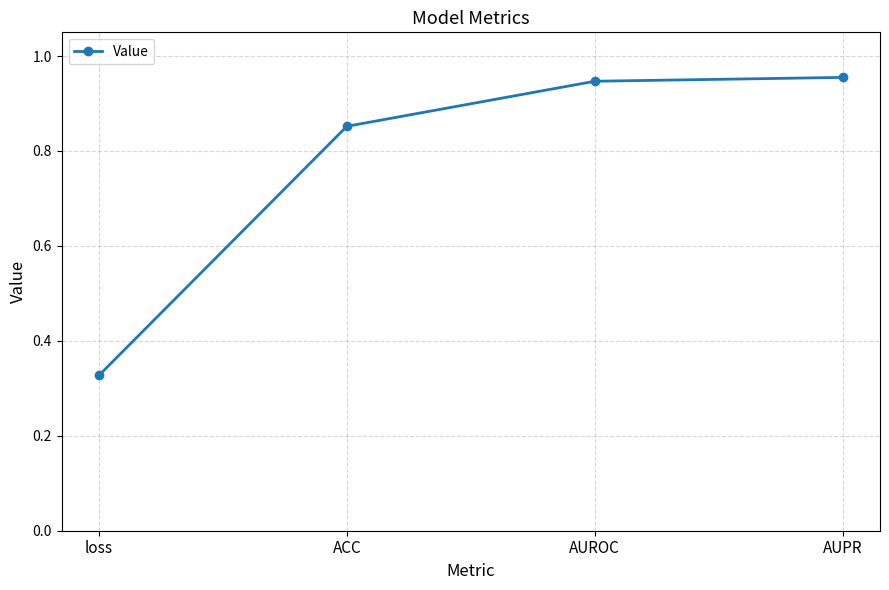

True or false: there are more than 1 points higher than both neighbors.

False